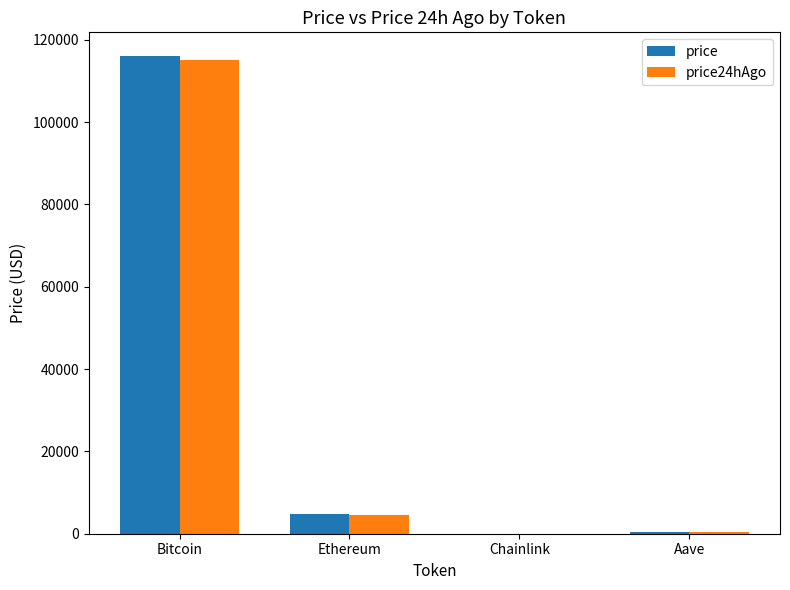

What is the sum of the price24hAgo values at Bitcoin and Chainlink?

115079.4